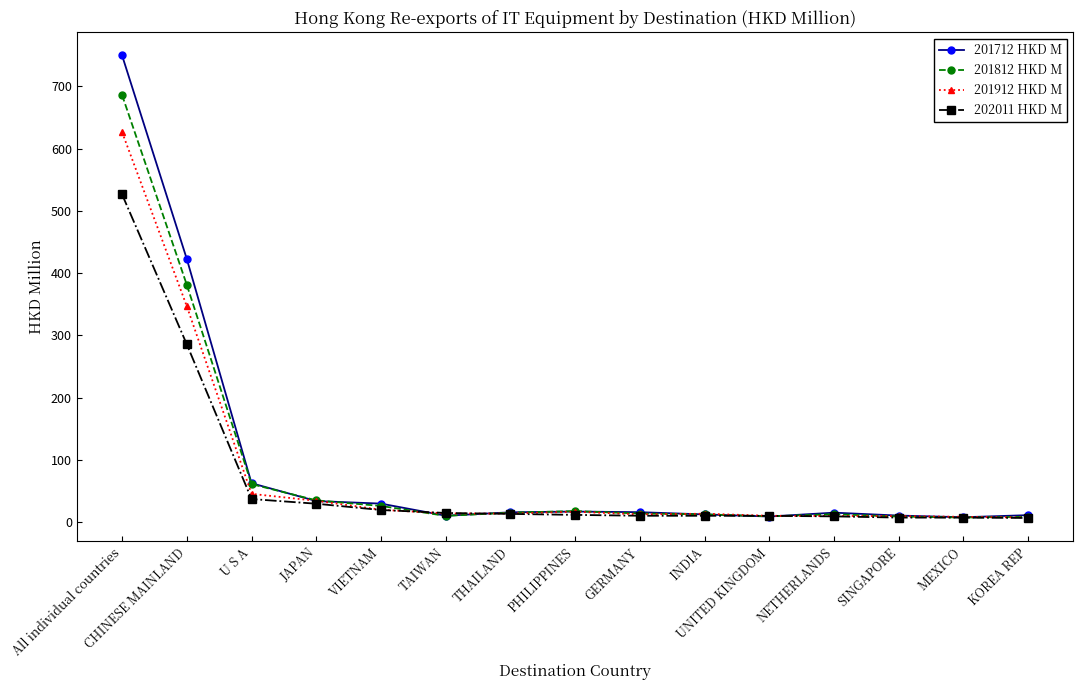

Read the 201712 HKD M value at NETHERLANDS.

14.9